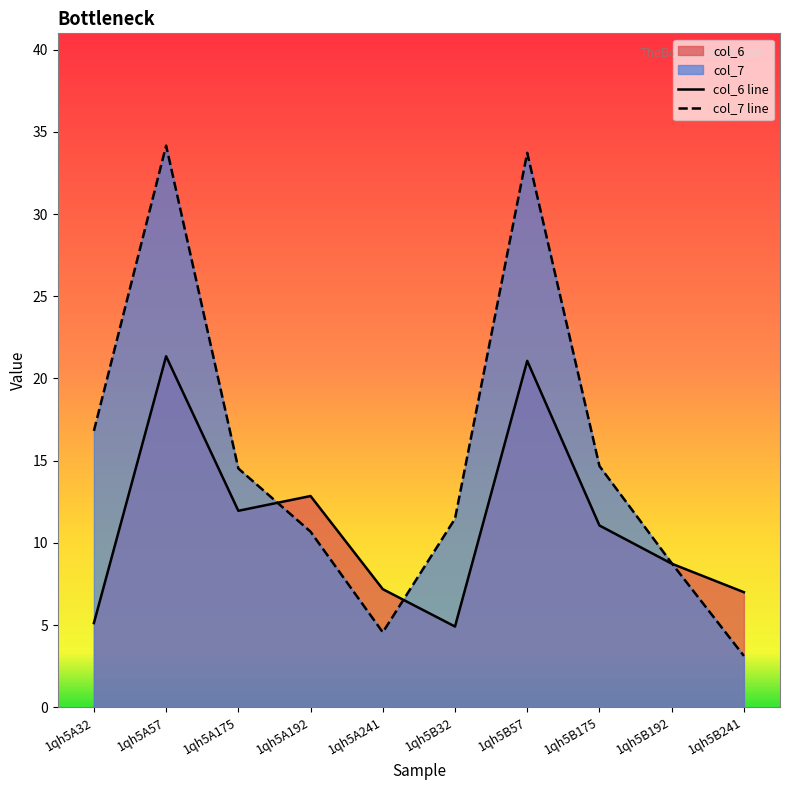

Where is col_6 line nearest to the value 13?

1qh5A192